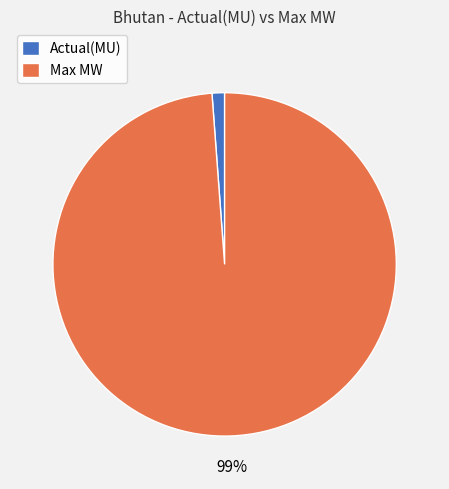

Count the number of slices in the pie.

2